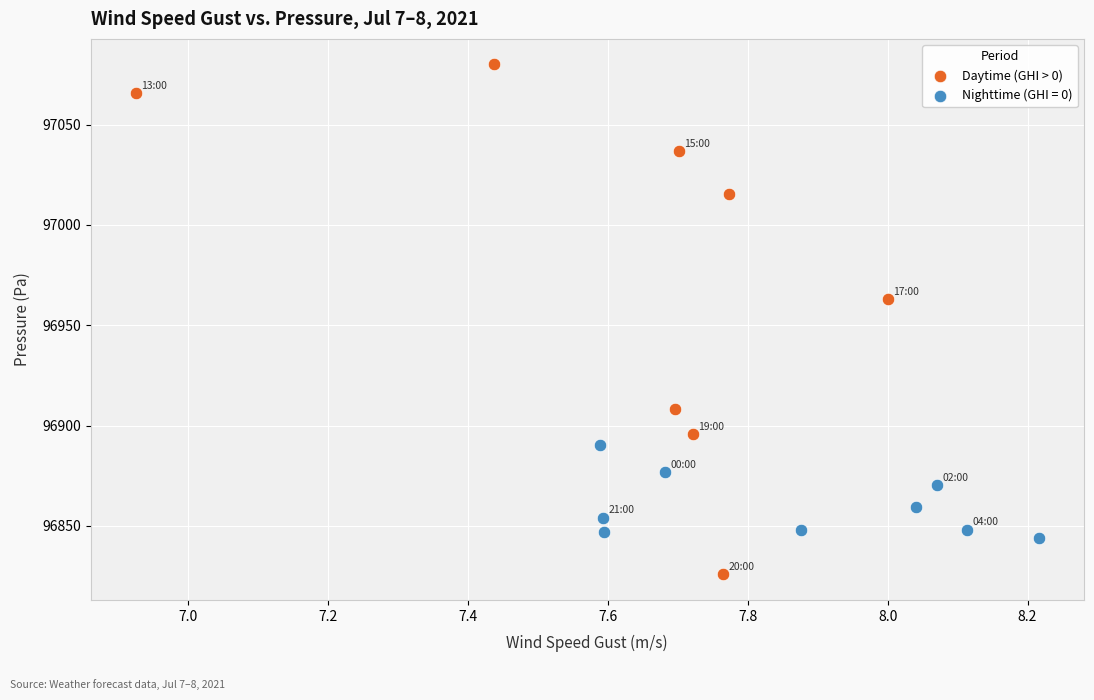

Which series reaches the maximum Y coordinate?

Daytime (GHI > 0)